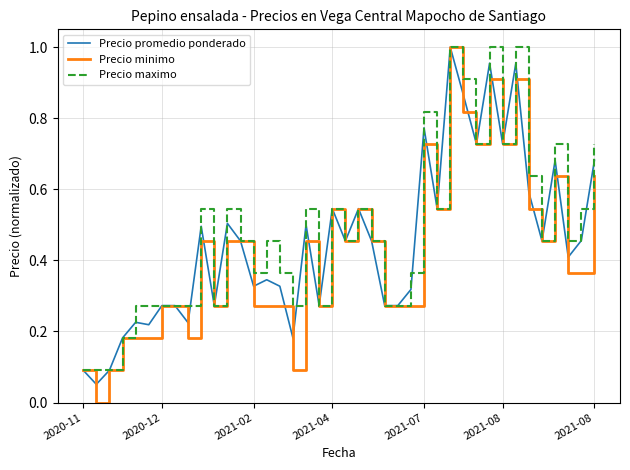

Which series has the widest spread of values?

Precio minimo